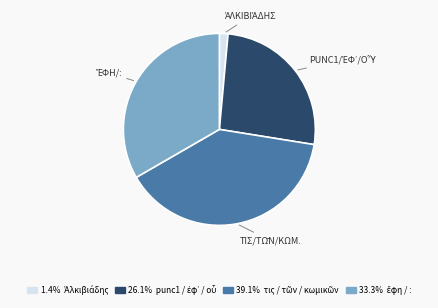

Does any single category account for the majority?

No